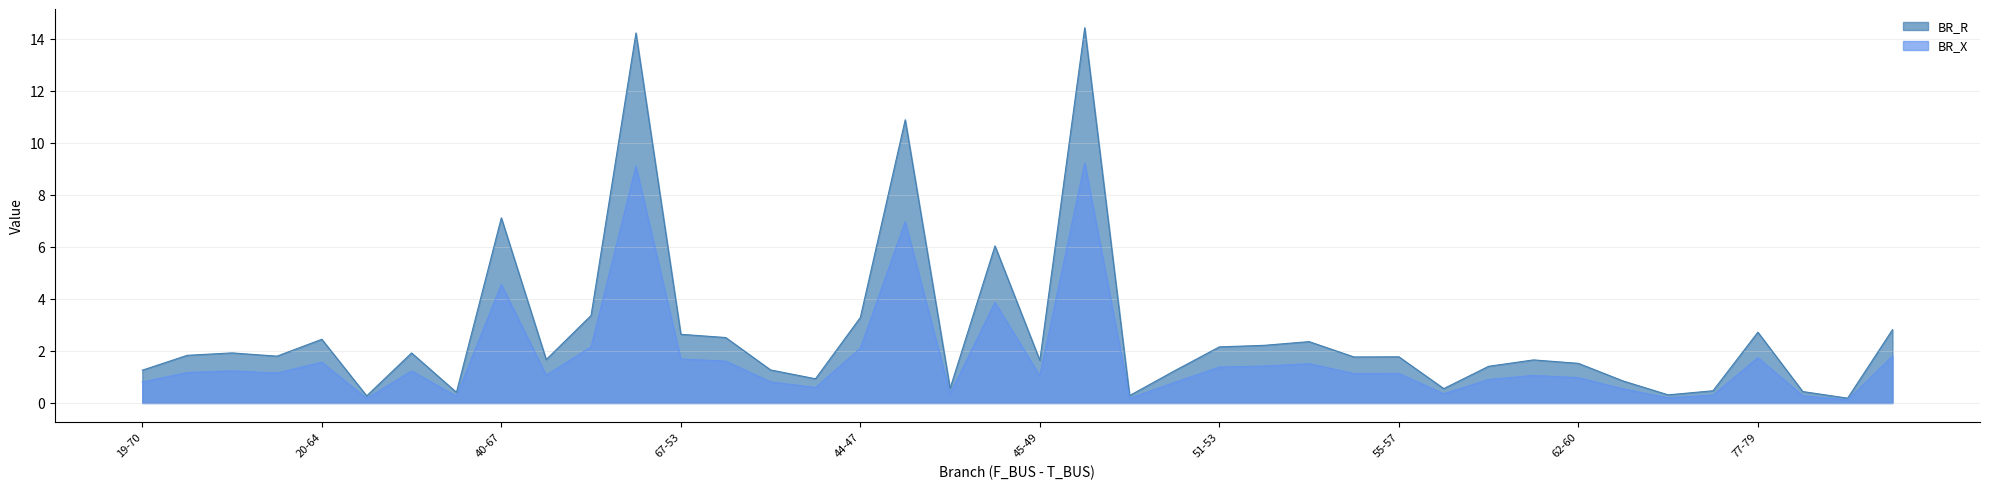

What is the sum of all BR_X values?

68.6